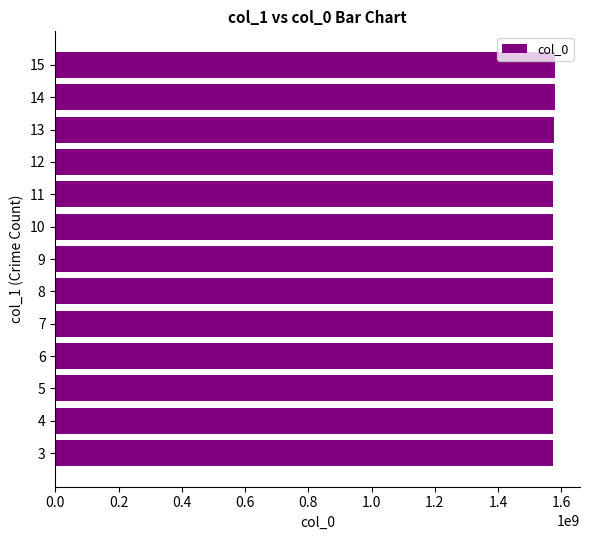

Is it true that the value at 3 is 2596646645?

False